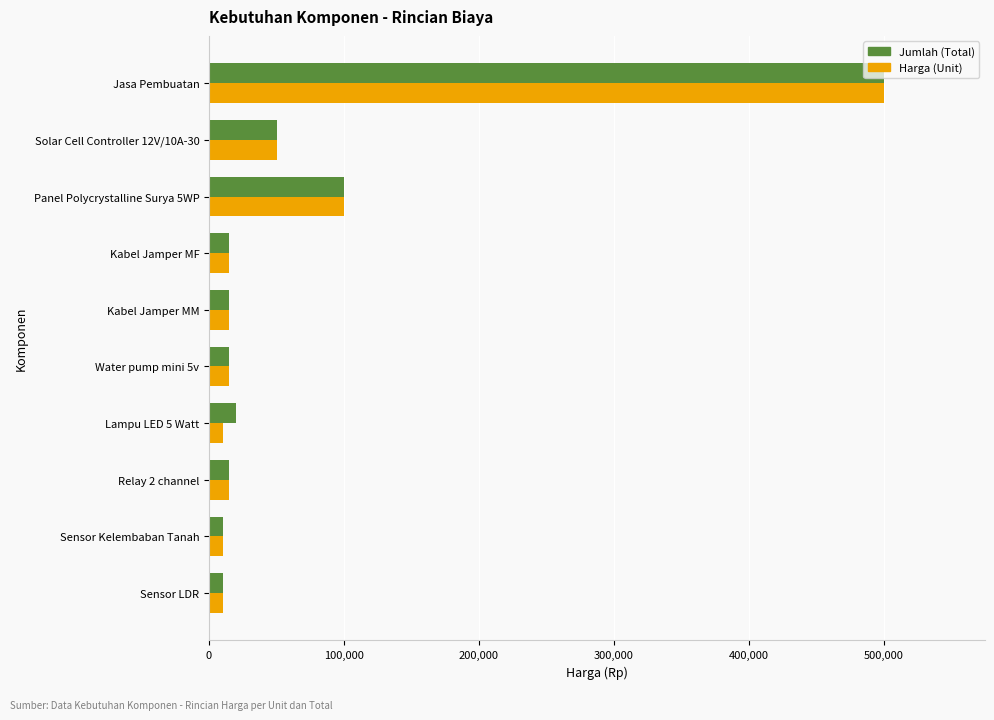

What are all the series names shown in the legend?

Jumlah (Total), Harga (Unit)